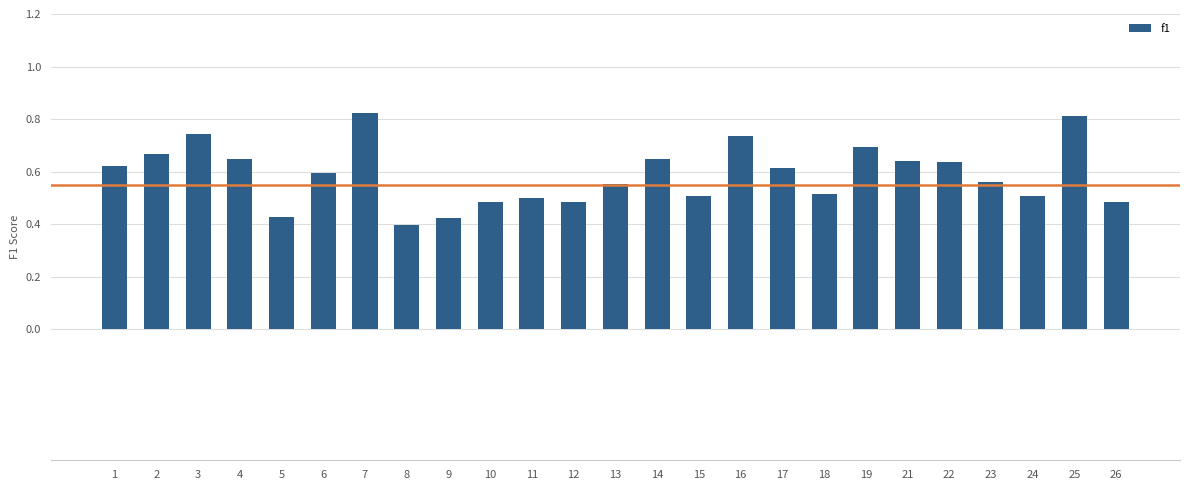

What is the value of the 10th bar from the left?

0.5